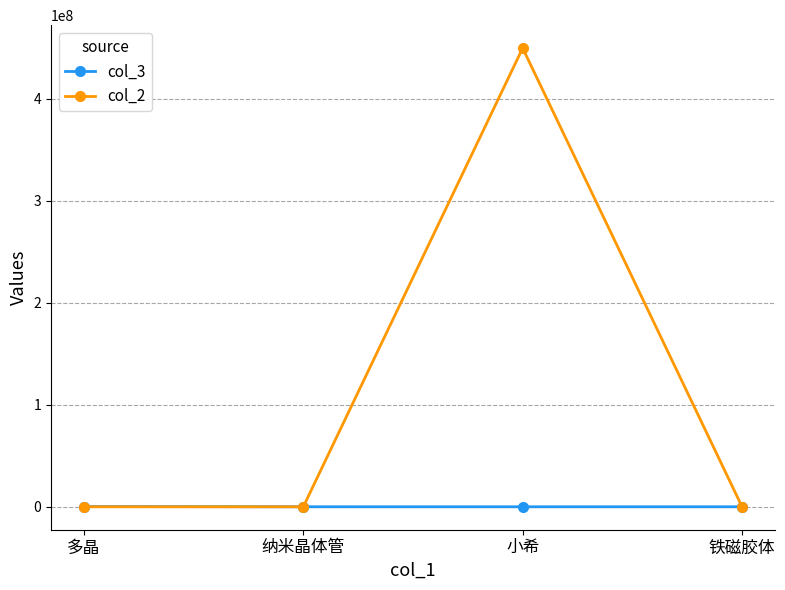

True or false: col_3 has more than 1 points higher than both neighbors.

False